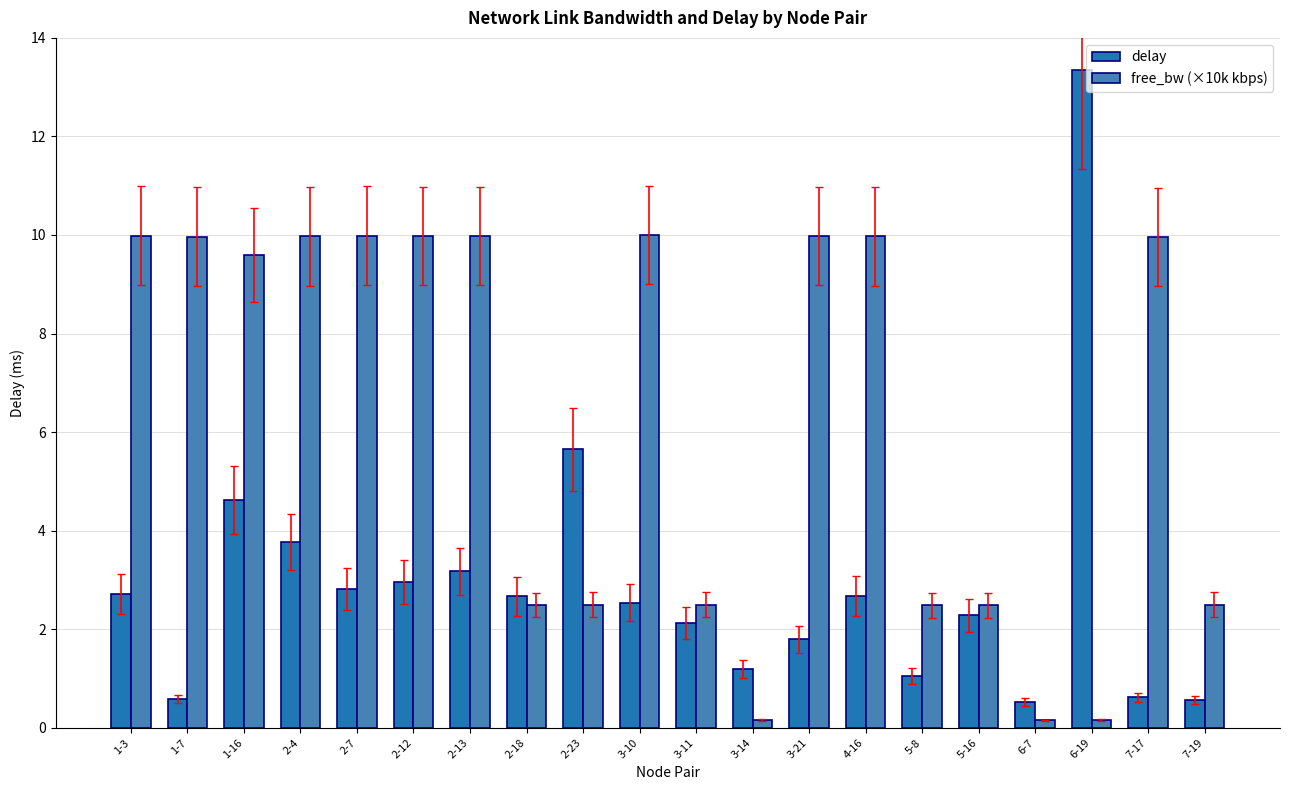

What is the greatest value displayed?

13.4